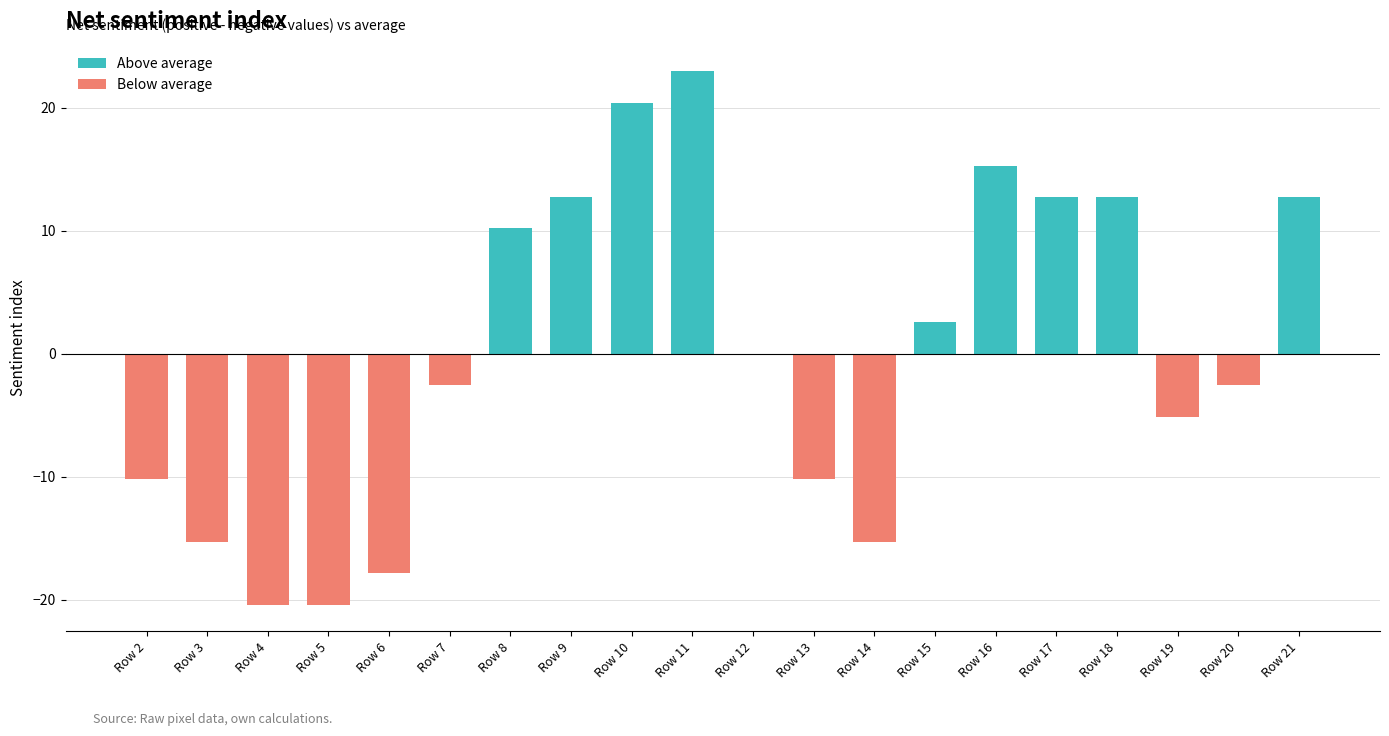

The value of Below average at Row 7 is -1.0. True or false?

False